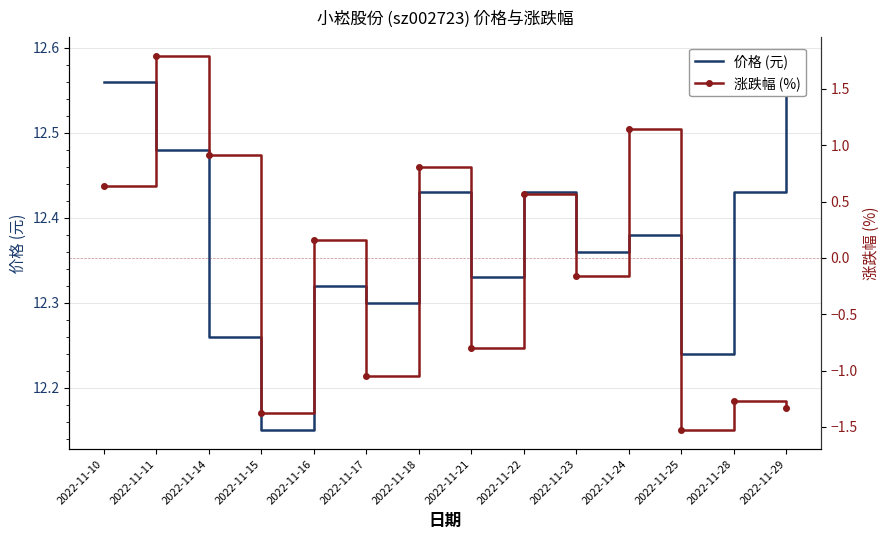

Reading left to right, extract all data points from this chart.

价格 (元): 2022-11-10=12.6	2022-11-11=12.5	2022-11-14=12.3	2022-11-15=12.2	2022-11-16=12.3	2022-11-17=12.3	2022-11-18=12.4	2022-11-21=12.3	2022-11-22=12.4	2022-11-23=12.4	2022-11-24=12.4	2022-11-25=12.2	2022-11-28=12.4	2022-11-29=12.6
涨跌幅 (%): 2022-11-10=0.6	2022-11-11=1.8	2022-11-14=0.9	2022-11-15=-1.4	2022-11-16=0.2	2022-11-17=-1.1	2022-11-18=0.8	2022-11-21=-0.8	2022-11-22=0.6	2022-11-23=-0.2	2022-11-24=1.1	2022-11-25=-1.5	2022-11-28=-1.3	2022-11-29=-1.3